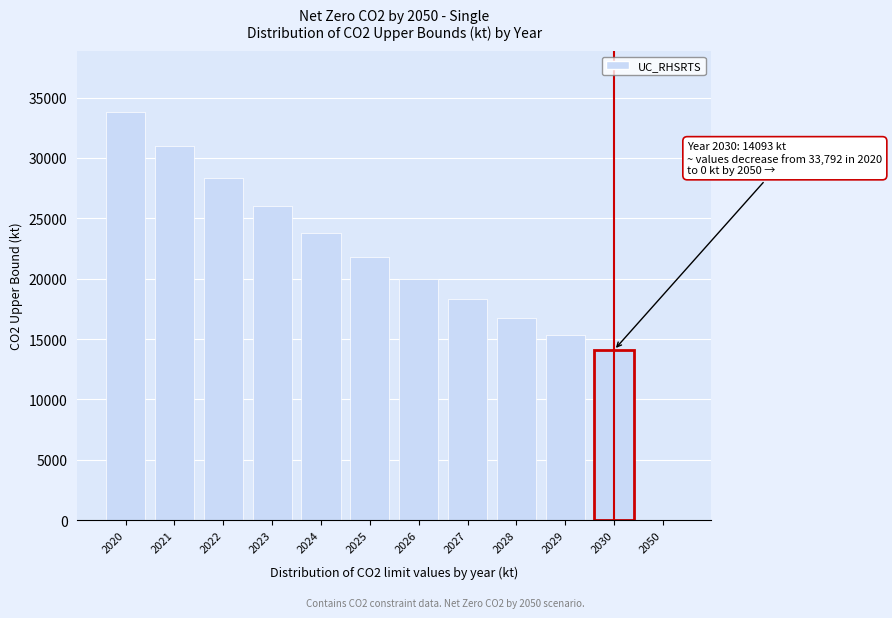

Reading left to right, list all the values displayed in this chart.

2020=33792	2021=30962	2022=28369	2023=25994	2024=23817	2025=21823	2026=19995	2027=18321	2028=16787	2029=15381	2030=14093	2050=0